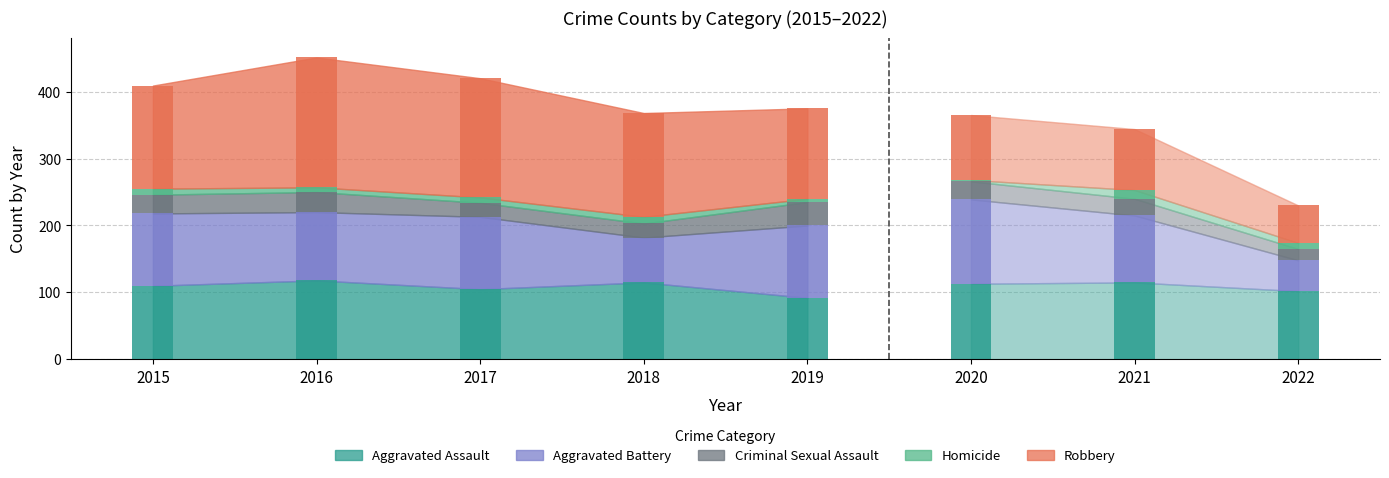

How many data points in Homicide are above 9?

2